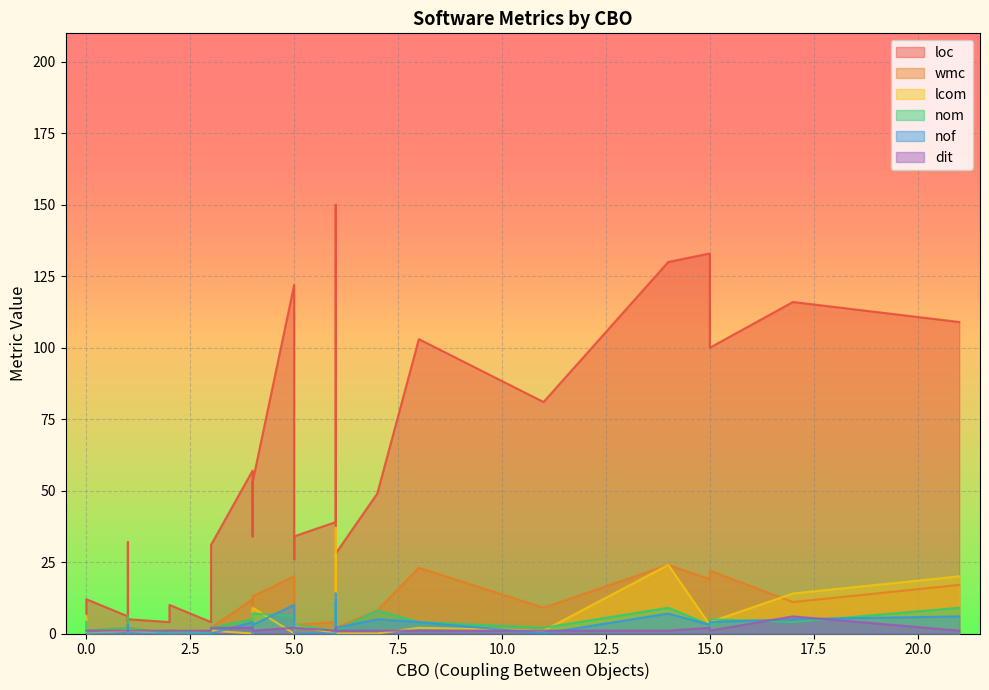

Between which two adjacent categories do dit and lcom first intersect?

4 and 5